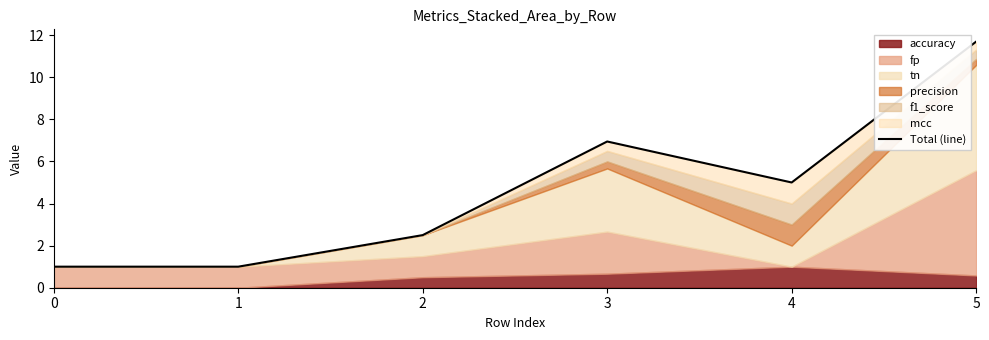

Which has a higher value, 2 or 1?

2